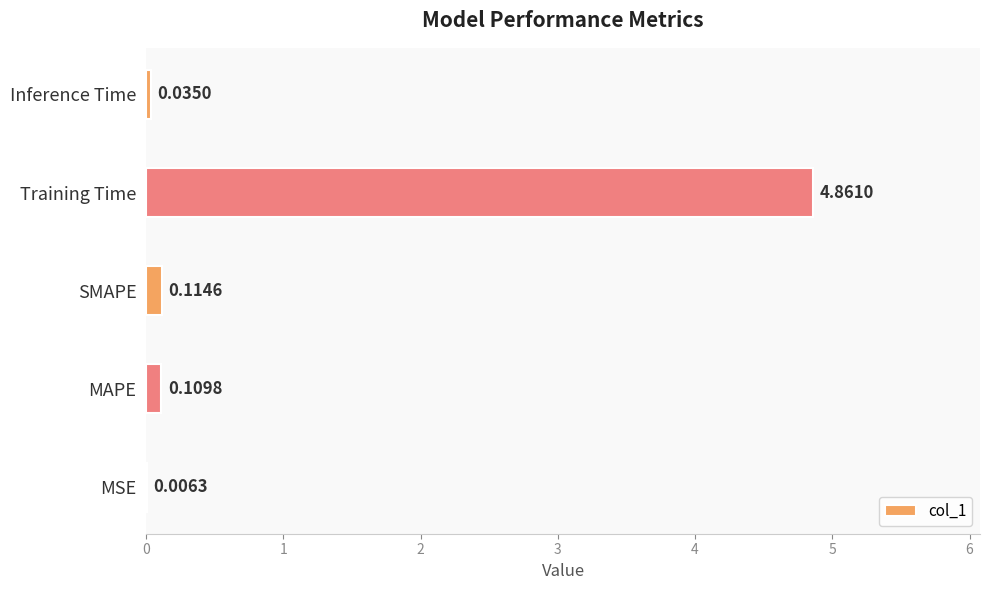

How many series are shown in this chart?

1